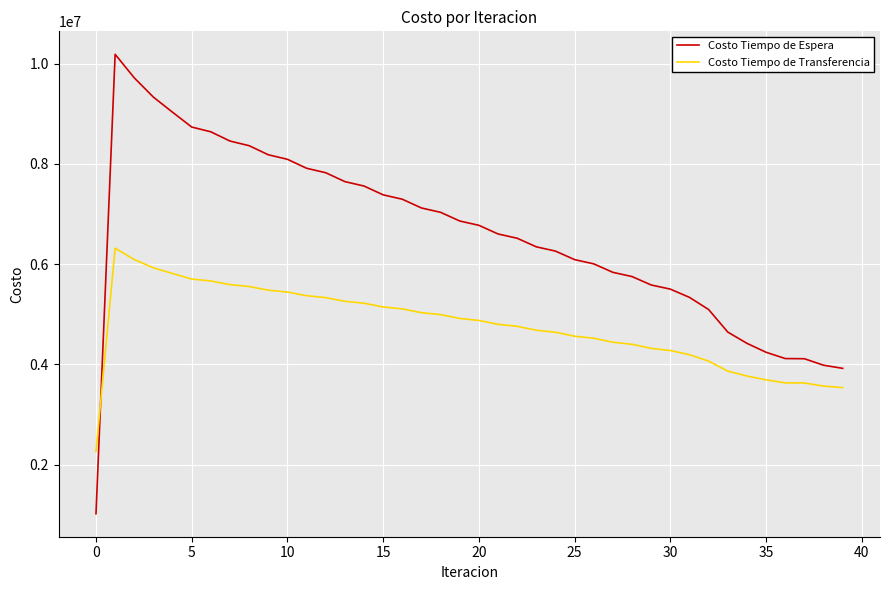

Which series has the widest spread of values?

Costo Tiempo de Espera